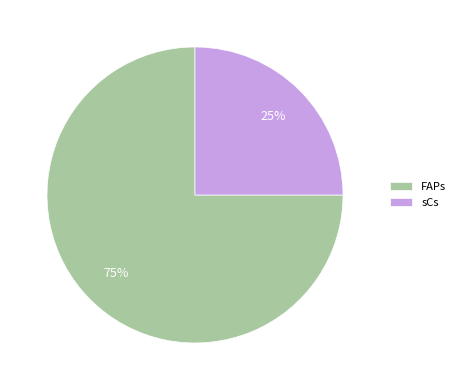

How many slices are in this pie chart?

2